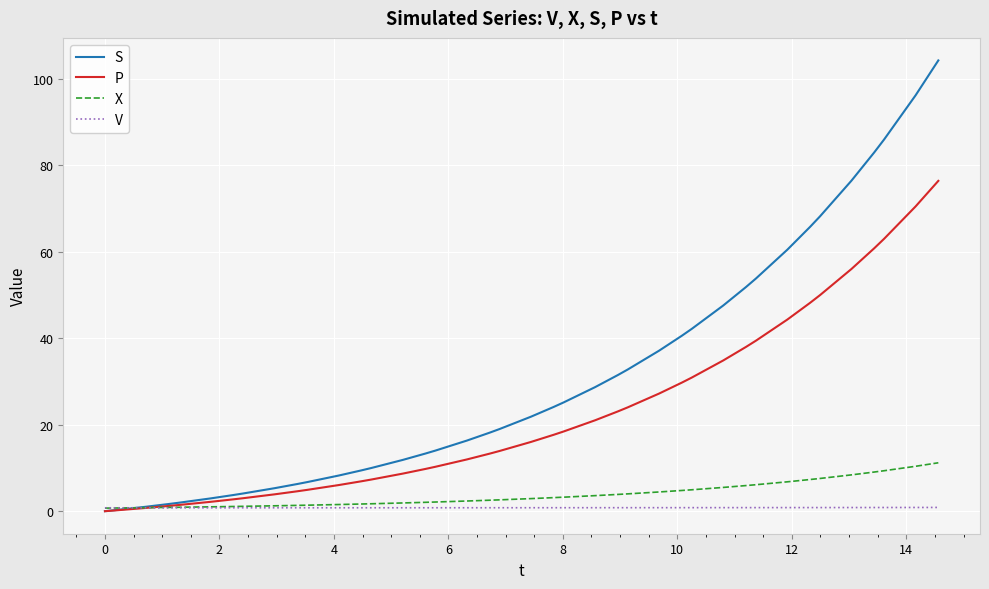

What is the difference between the maximum and minimum values in the P series?

76.4